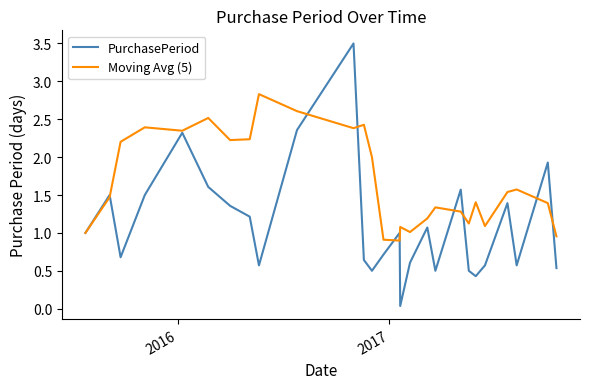

Which series has the largest total across all categories?

Moving Avg (5)